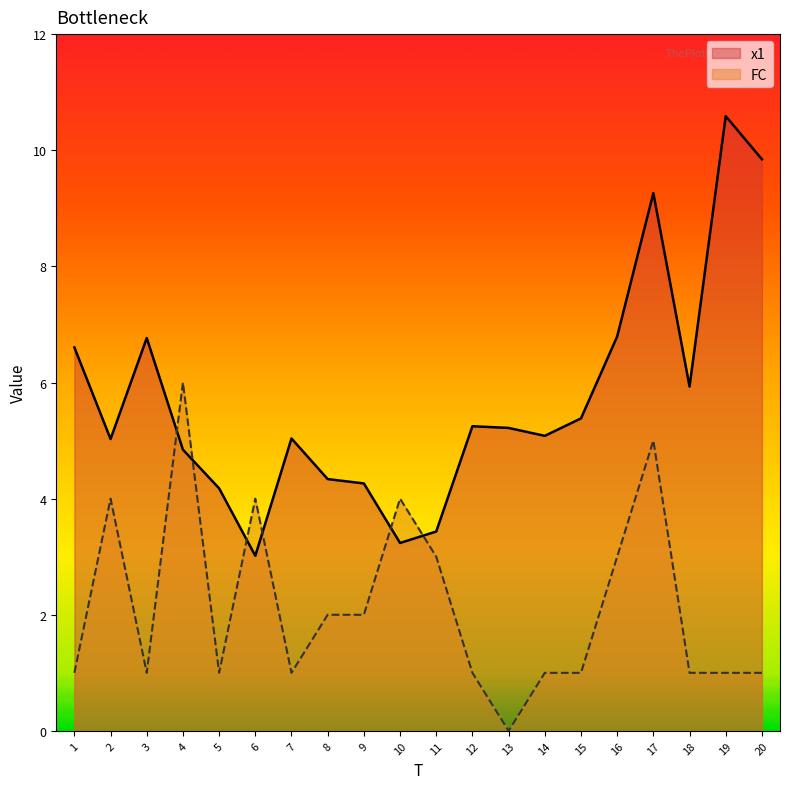

Which series has the widest spread of values?

x1